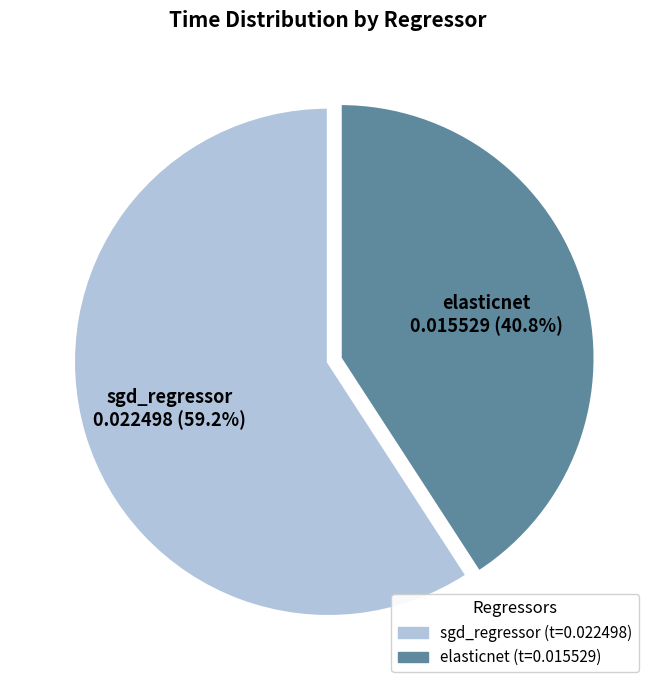

What percentage do elasticnet and sgd_regressor together represent?

100.0%